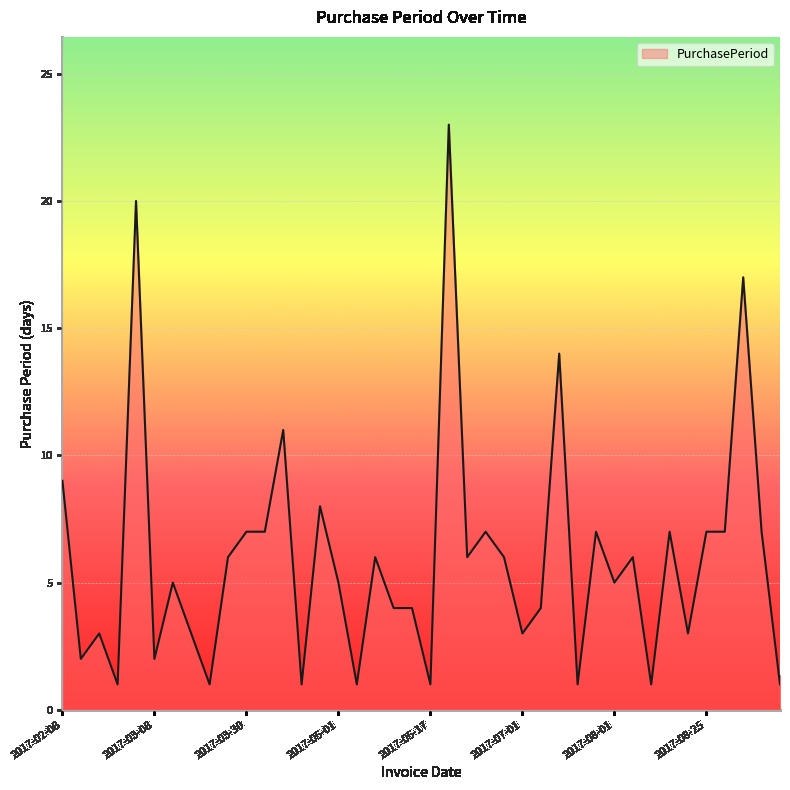

Reading left to right, what are all the values shown in this chart?

9	2	3	1	20	2	5	3	1	6	7	7	11	1	8	5	1	6	4	4	1	23	6	7	6	3	4	14	1	7	5	6	1	7	3	7	7	17	7	1